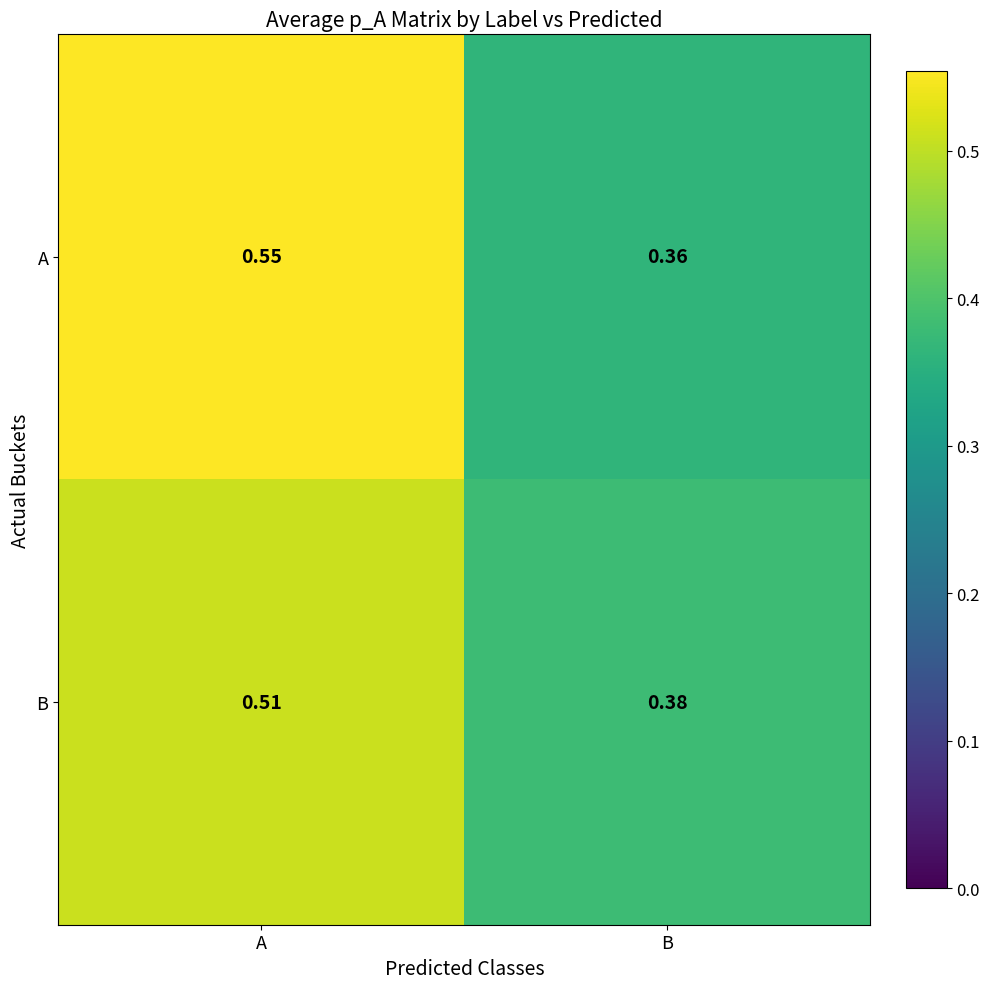

At which label is A closest to 0?

B